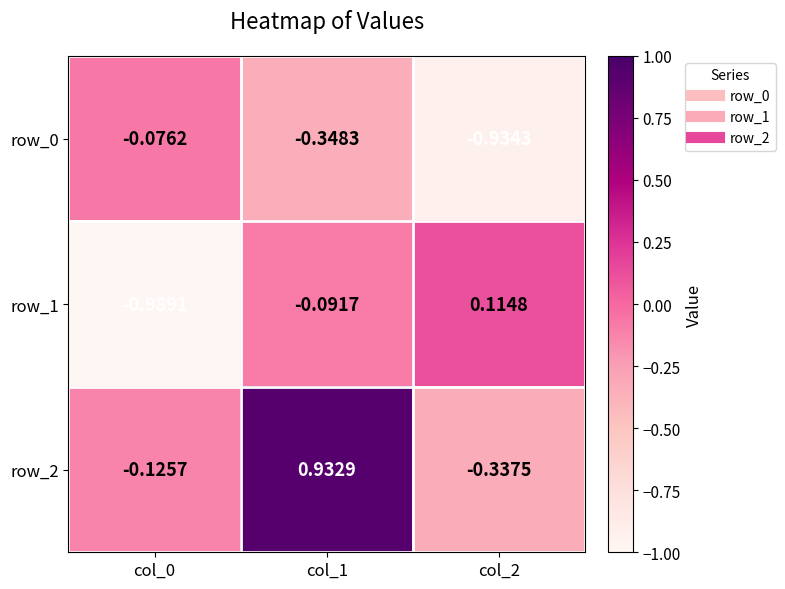

Rank the series at col_0 from highest to lowest value.

row_0, row_2, row_1